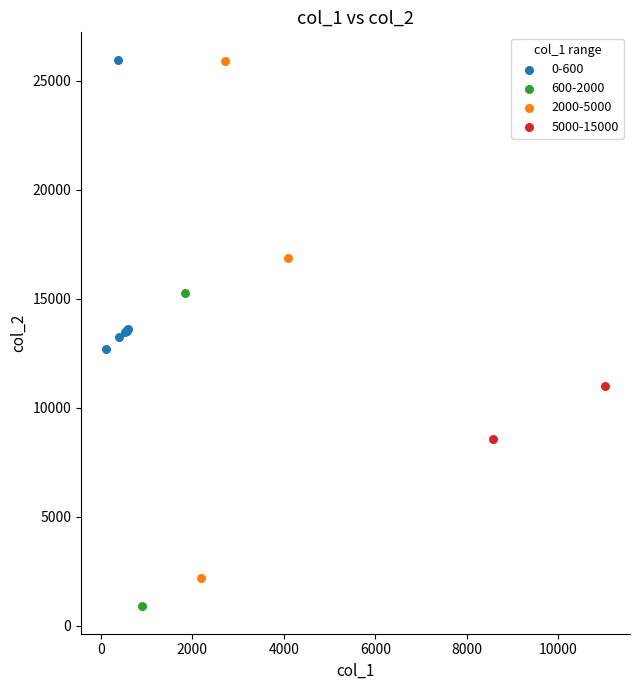

What are all the series names shown in the legend?

0-600, 600-2000, 2000-5000, 5000-15000